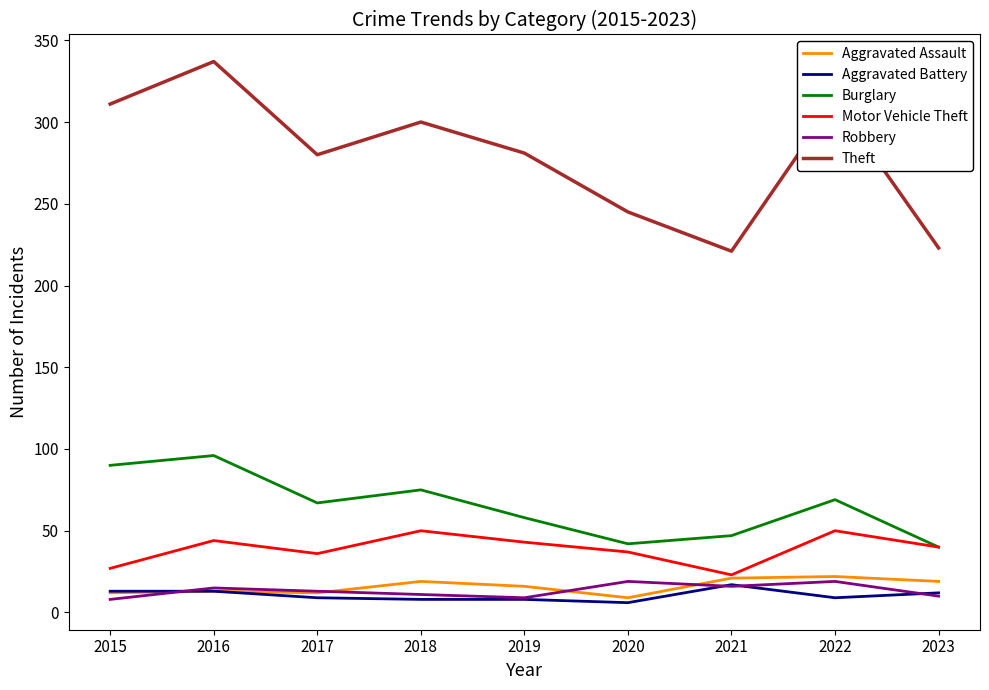

What is the difference between the highest and lowest values at 2023?

213